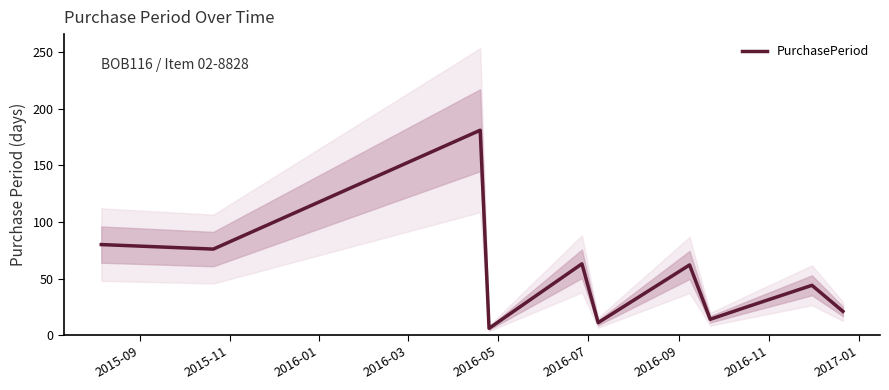

At which label is the value closest to 93?

2015-09